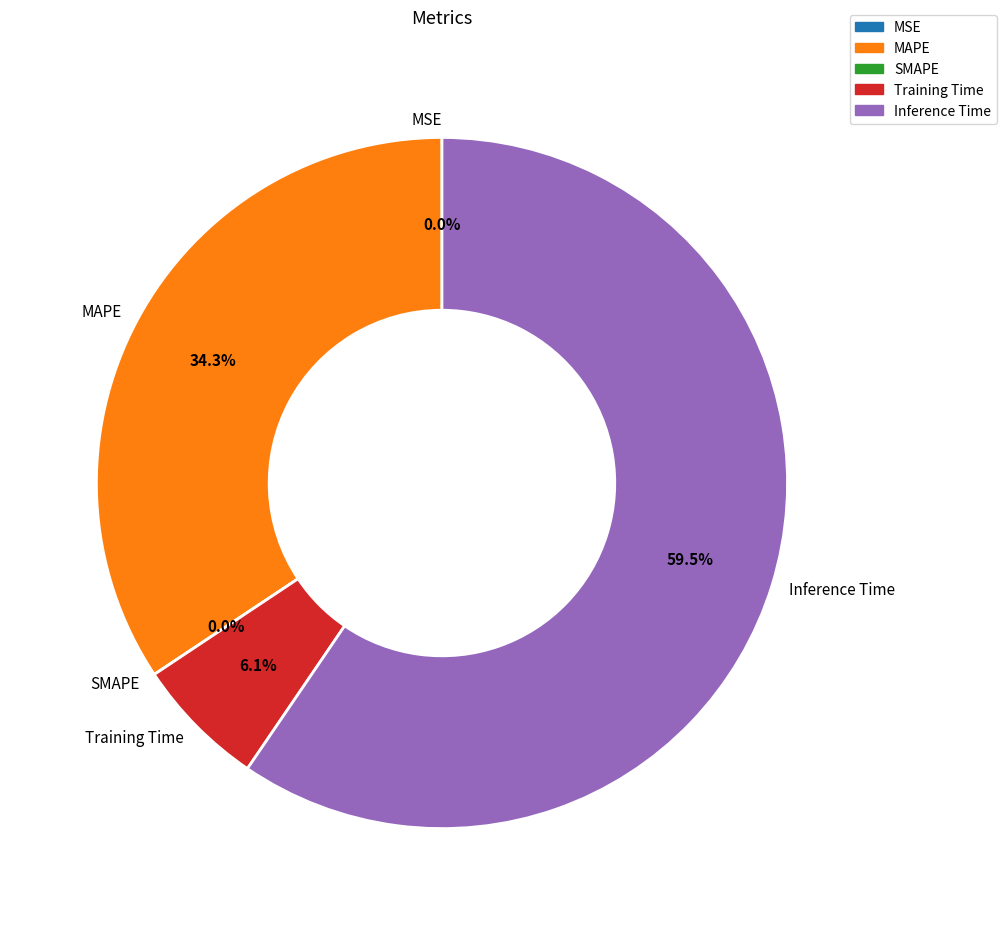

The Inference Time slice represents 60% of the pie. True or false?

True